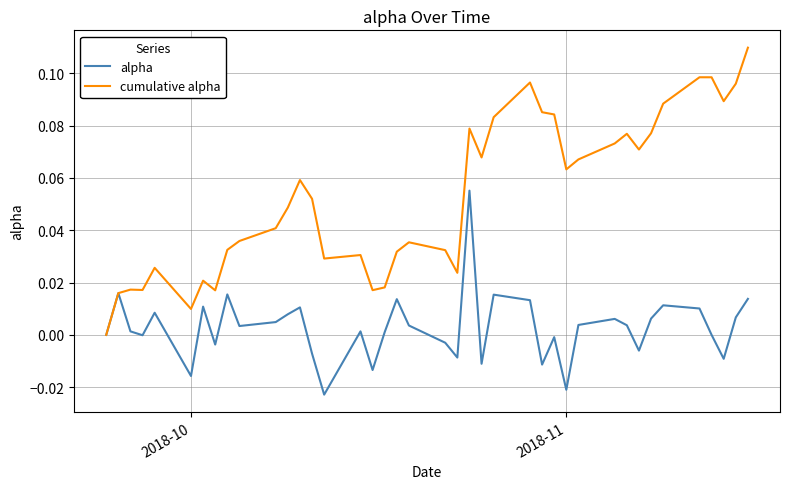

How many interior local peaks does the alpha series have?

12